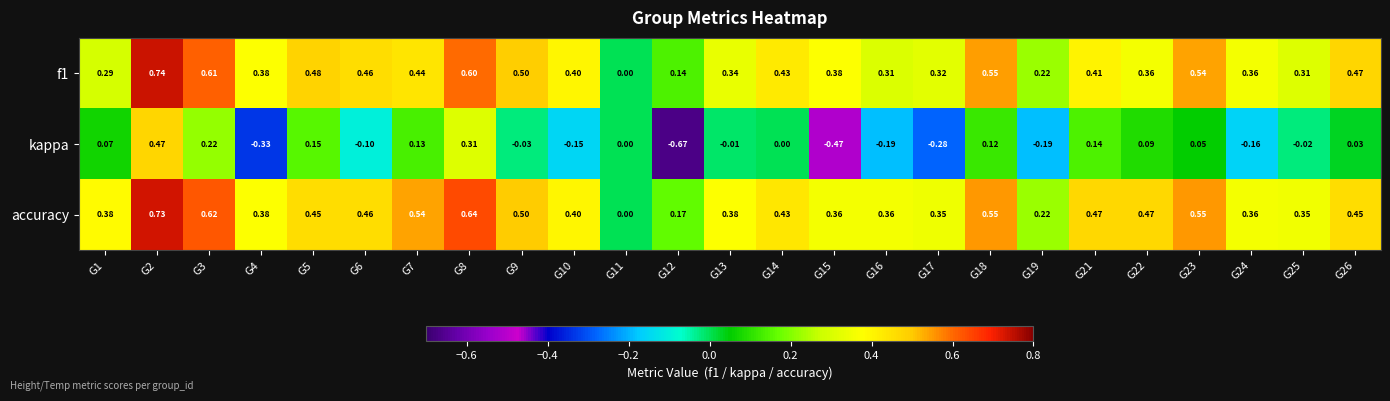

Which series changed the most between G3 and G16?

kappa